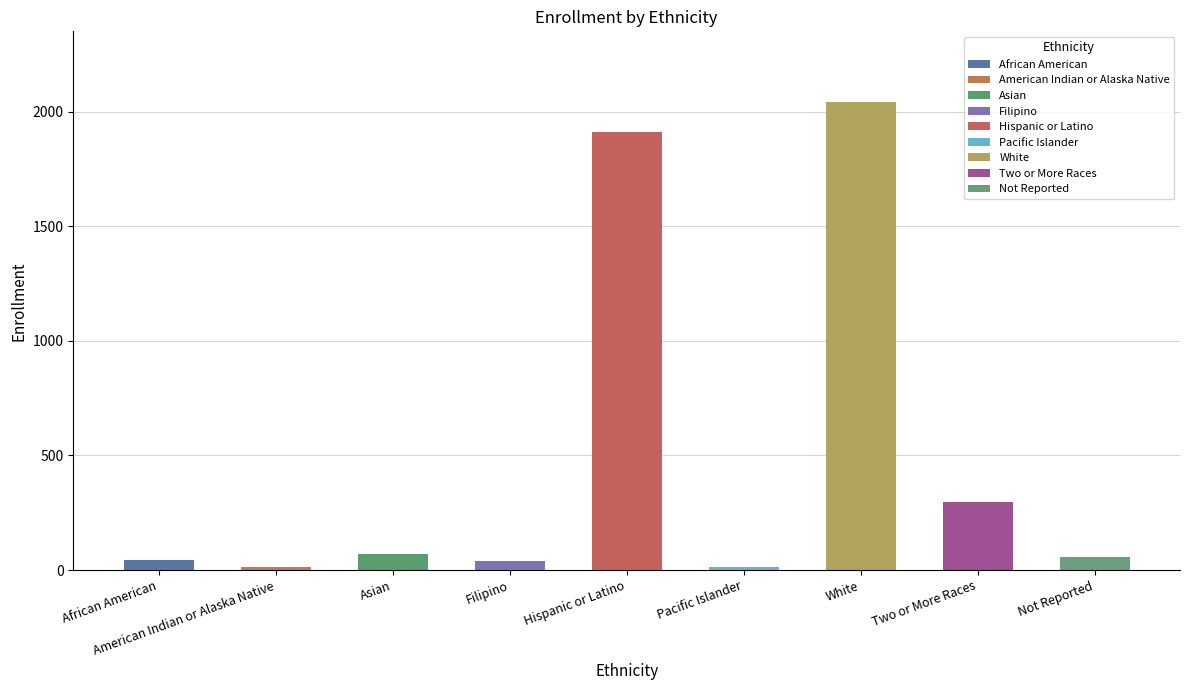

What is the approximate value at White?

2044